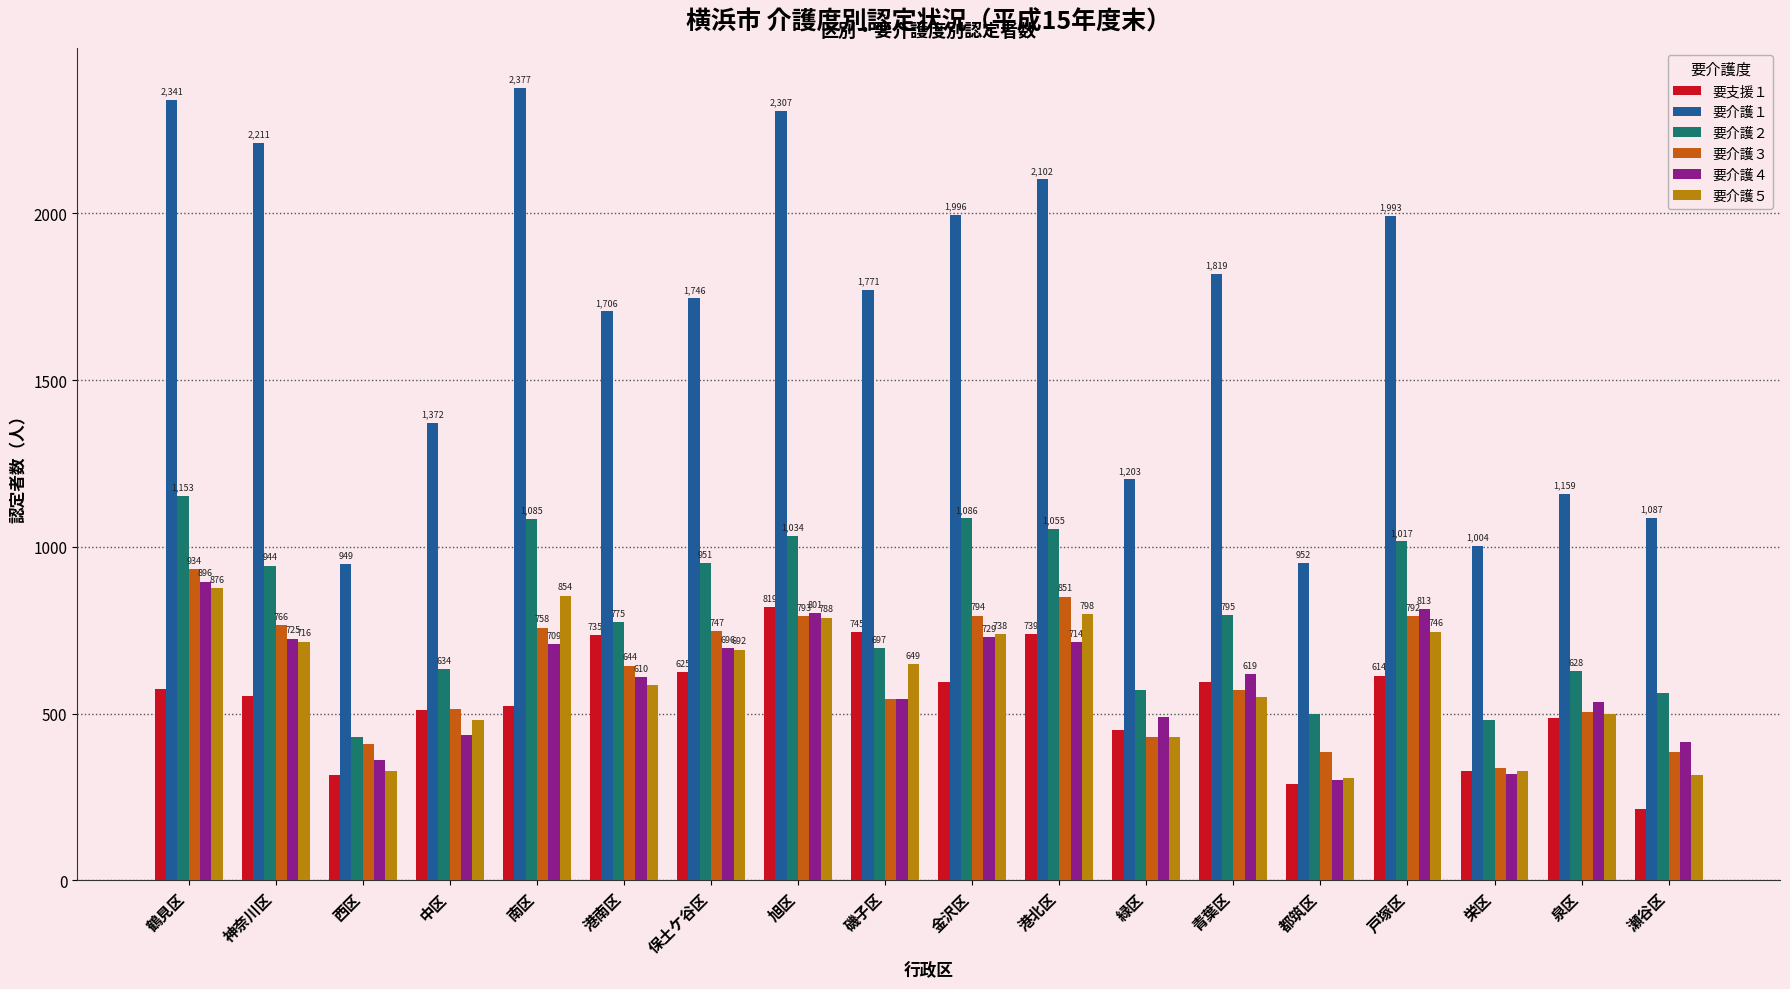

Reading right to left, transcribe all the data shown in this chart.

要支援１: 瀬谷区=213	泉区=488	栄区=328	戸塚区=614	都筑区=288	青葉区=595	緑区=452	港北区=739	金沢区=594	磯子区=745	旭区=819	保土ケ谷区=625	港南区=735	南区=523	中区=511	西区=316	神奈川区=552	鶴見区=573
要介護１: 瀬谷区=1087	泉区=1159	栄区=1004	戸塚区=1993	都筑区=952	青葉区=1819	緑区=1203	港北区=2102	金沢区=1996	磯子区=1771	旭区=2307	保土ケ谷区=1746	港南区=1706	南区=2377	中区=1372	西区=949	神奈川区=2211	鶴見区=2341
要介護２: 瀬谷区=561	泉区=628	栄区=481	戸塚区=1017	都筑区=498	青葉区=795	緑区=570	港北区=1055	金沢区=1086	磯子区=697	旭区=1034	保土ケ谷区=951	港南区=775	南区=1085	中区=634	西区=431	神奈川区=944	鶴見区=1153
要介護３: 瀬谷区=385	泉区=505	栄区=337	戸塚区=792	都筑区=385	青葉区=572	緑区=429	港北区=851	金沢区=794	磯子区=545	旭区=793	保土ケ谷区=747	港南区=644	南区=758	中区=514	西区=409	神奈川区=766	鶴見区=934
要介護４: 瀬谷区=415	泉区=534	栄区=320	戸塚区=813	都筑区=301	青葉区=619	緑区=489	港北区=714	金沢区=729	磯子区=543	旭区=801	保土ケ谷区=696	港南区=610	南区=709	中区=436	西区=362	神奈川区=725	鶴見区=896
要介護５: 瀬谷区=315	泉区=500	栄区=328	戸塚区=746	都筑区=306	青葉区=549	緑区=429	港北区=798	金沢区=738	磯子区=649	旭区=788	保土ケ谷区=692	港南区=587	南区=854	中区=482	西区=329	神奈川区=716	鶴見区=876